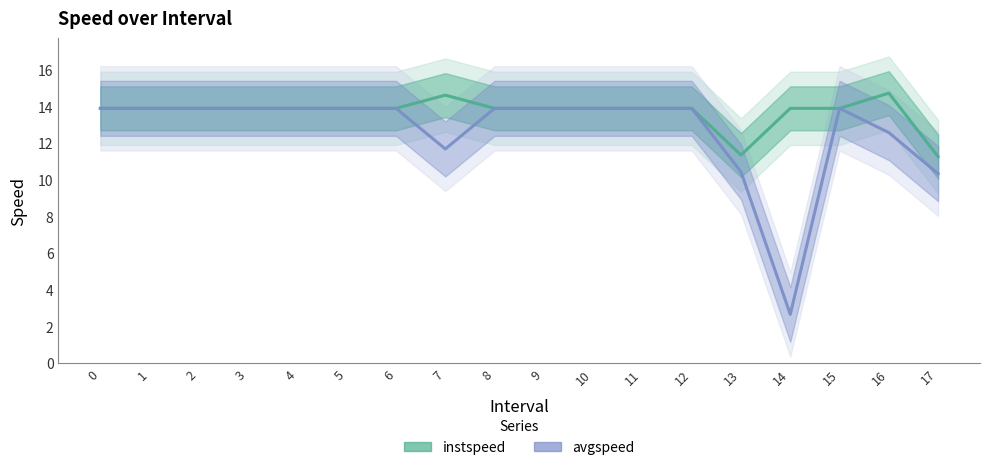

True or false: avgspeed and instspeed cross at least once.

False